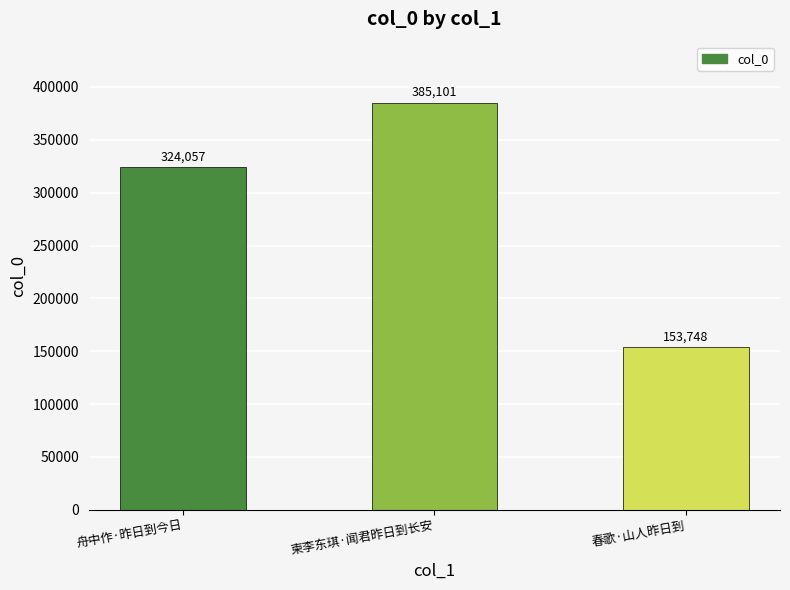

What is the average value?

287635